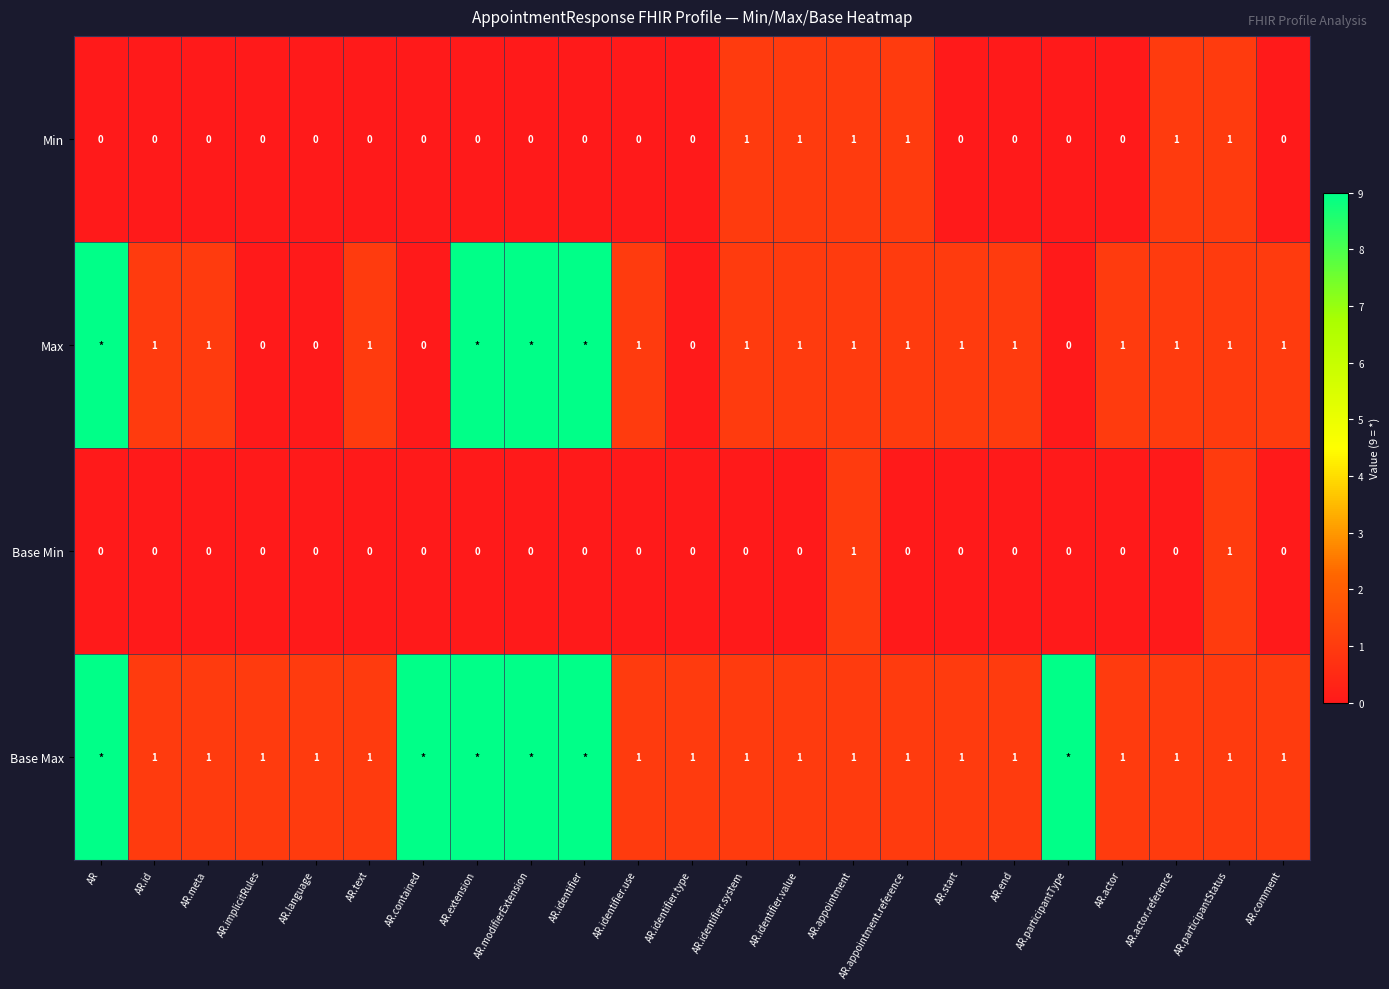

What is the total value across all series at AR.identifier.value?

3